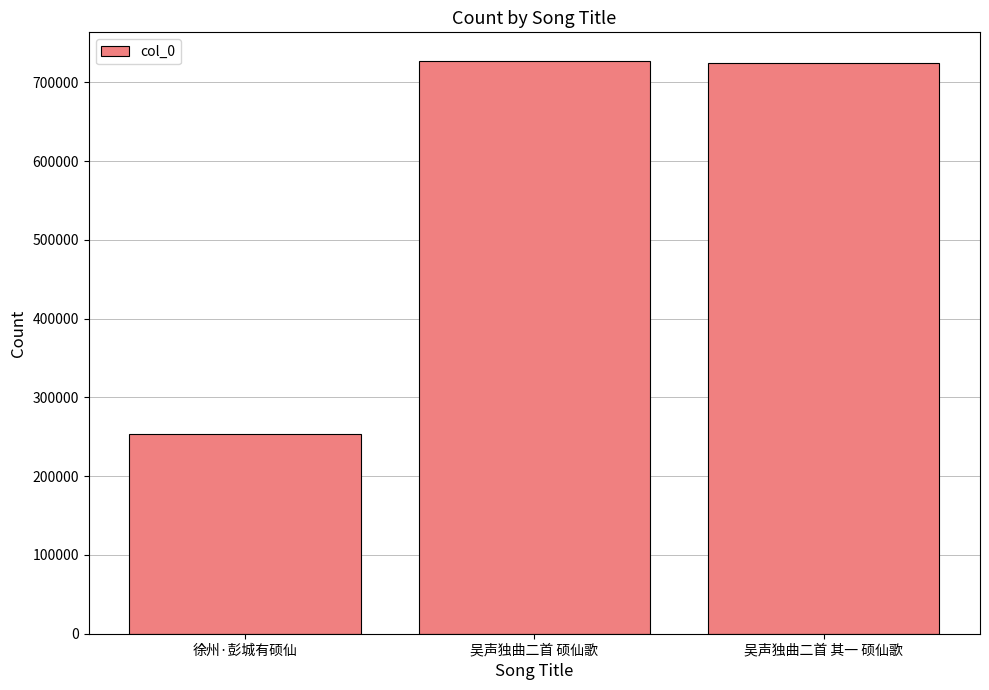

Approximately how many times larger is the value at 吴声独曲二首 硕仙歌 compared to 徐州·彭城有硕仙?

2.9